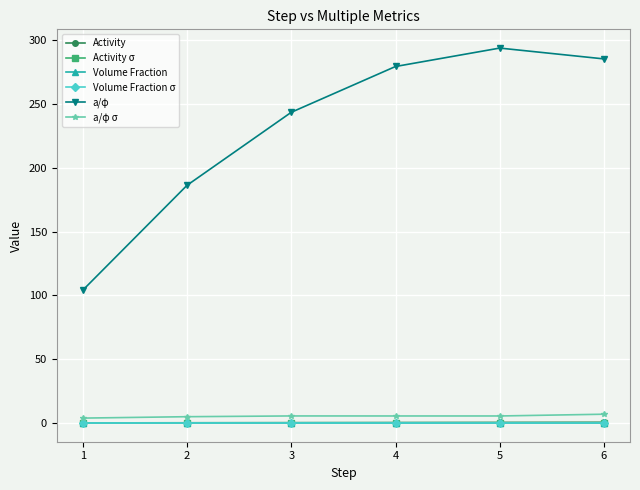

How many distinct data groups are displayed?

6